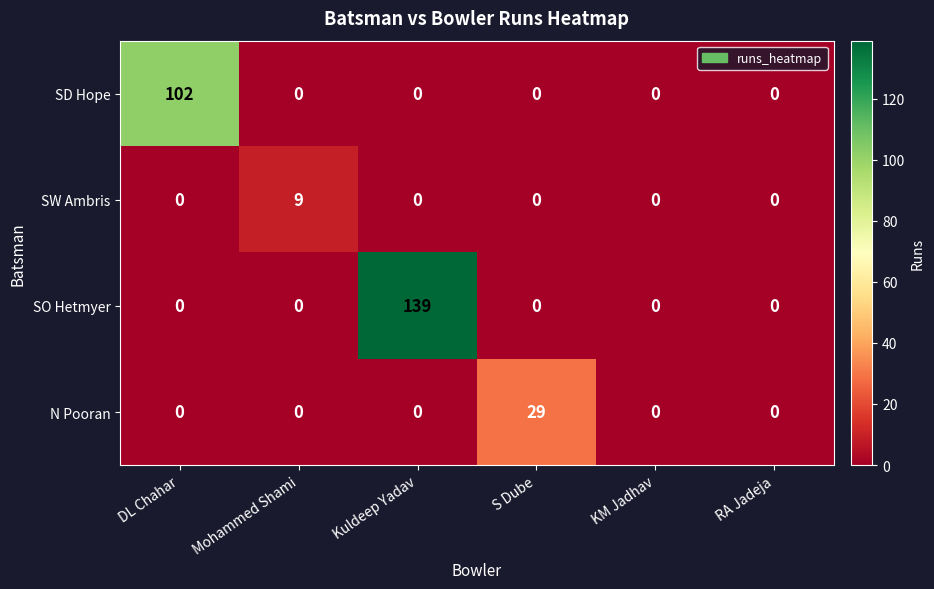

Which series changed the most between S Dube and RA Jadeja?

N Pooran